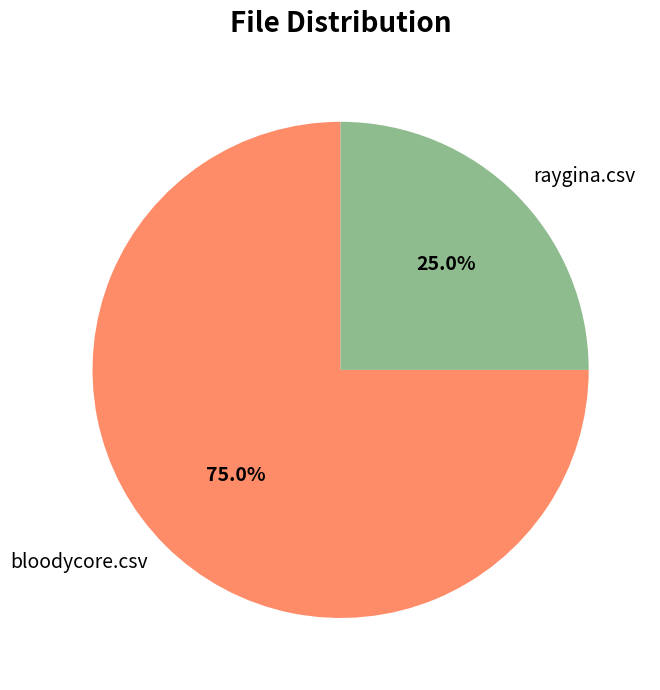

To the nearest percent, what portion does bloodycore.csv represent?

75%